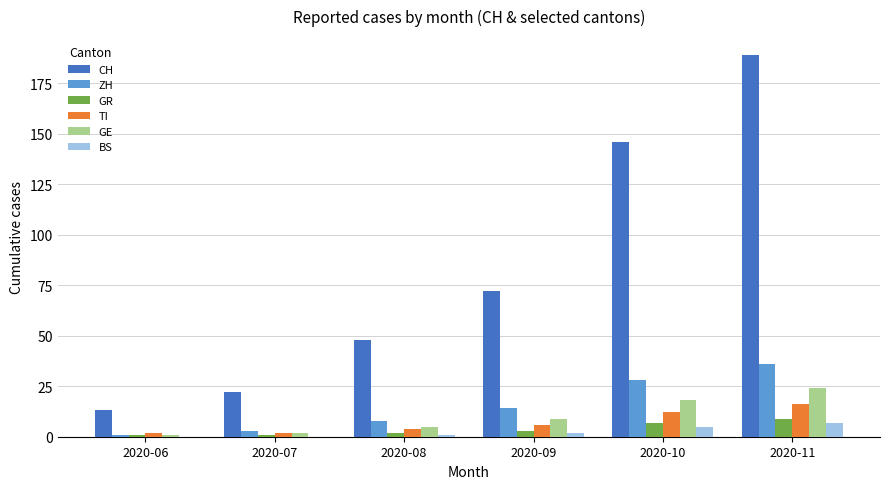

Is it true that CH equals 64 at 2020-08?

False